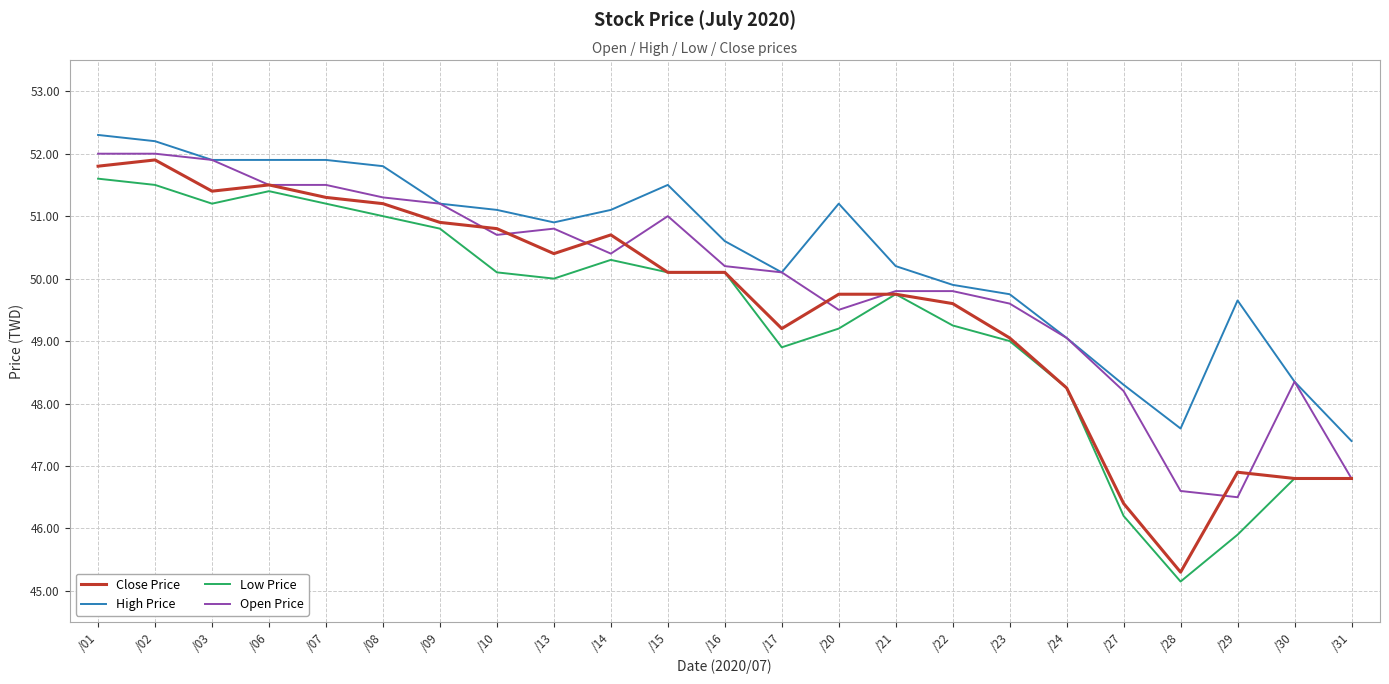

What is the difference between the Open Price values at /17 and /23?

0.5